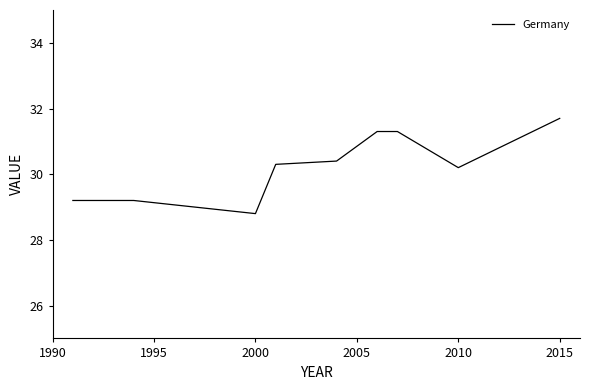

What is the maximum value shown in the chart?

31.7